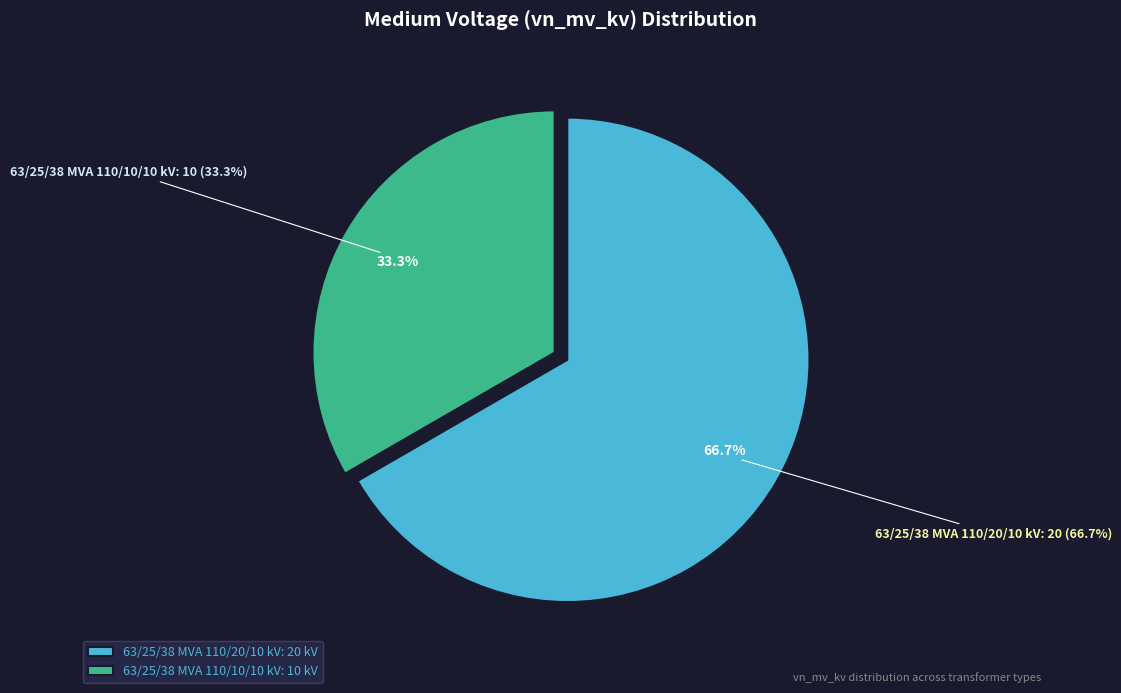

Does 63/25/38 MVA 110/20/10 kV account for over 50% of the chart?

Yes